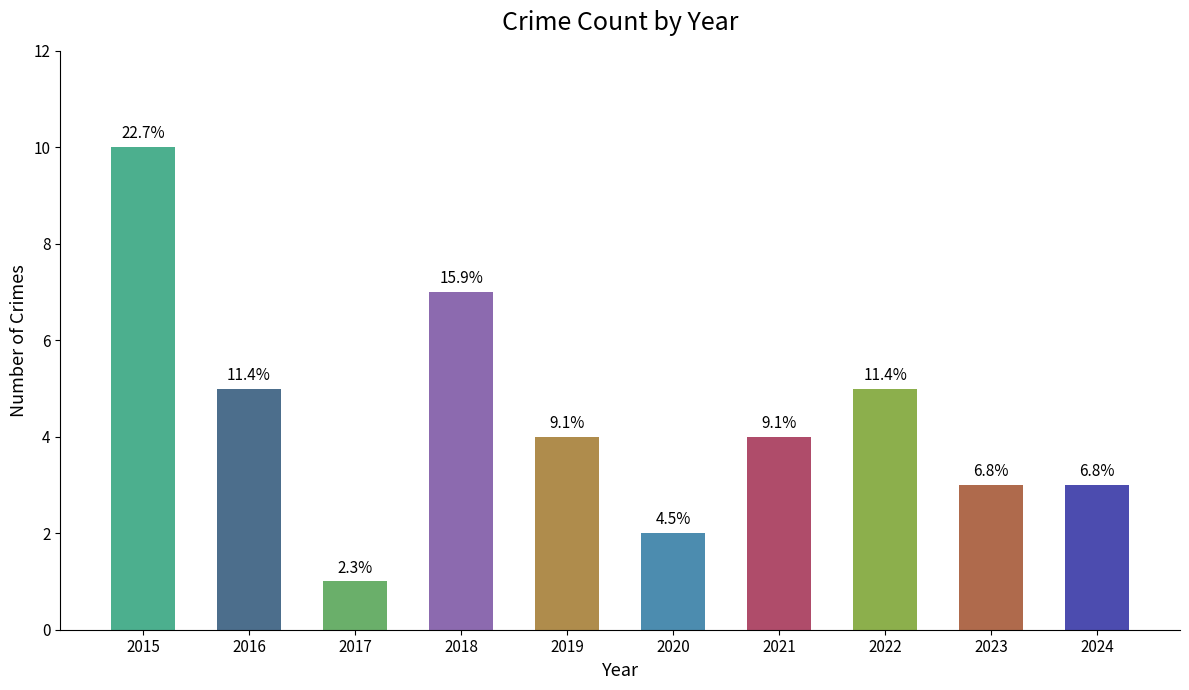

What is the sum of all values?

44